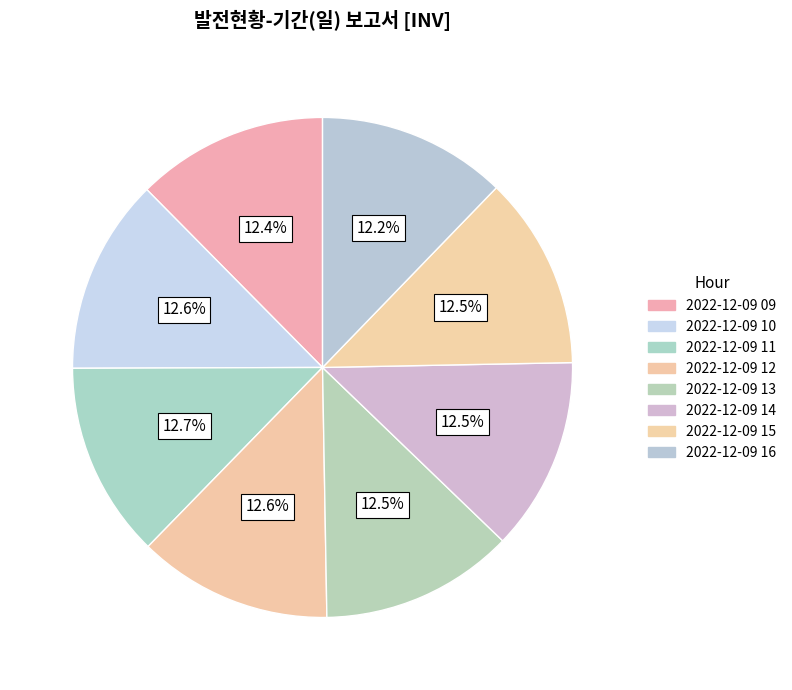

To the nearest percent, what portion does 2022-12-09 12 represent?

13%